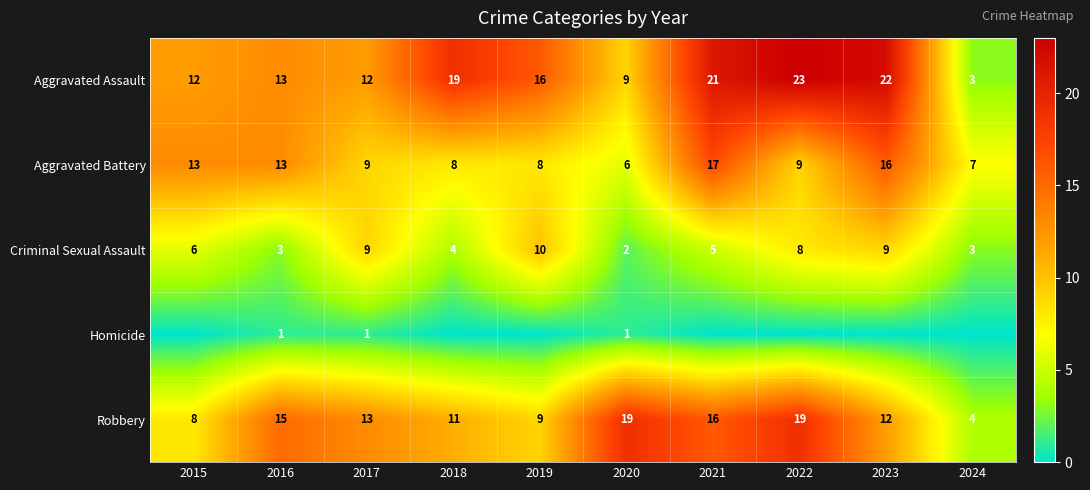

Is it true that Criminal Sexual Assault equals 4 at 2020?

False